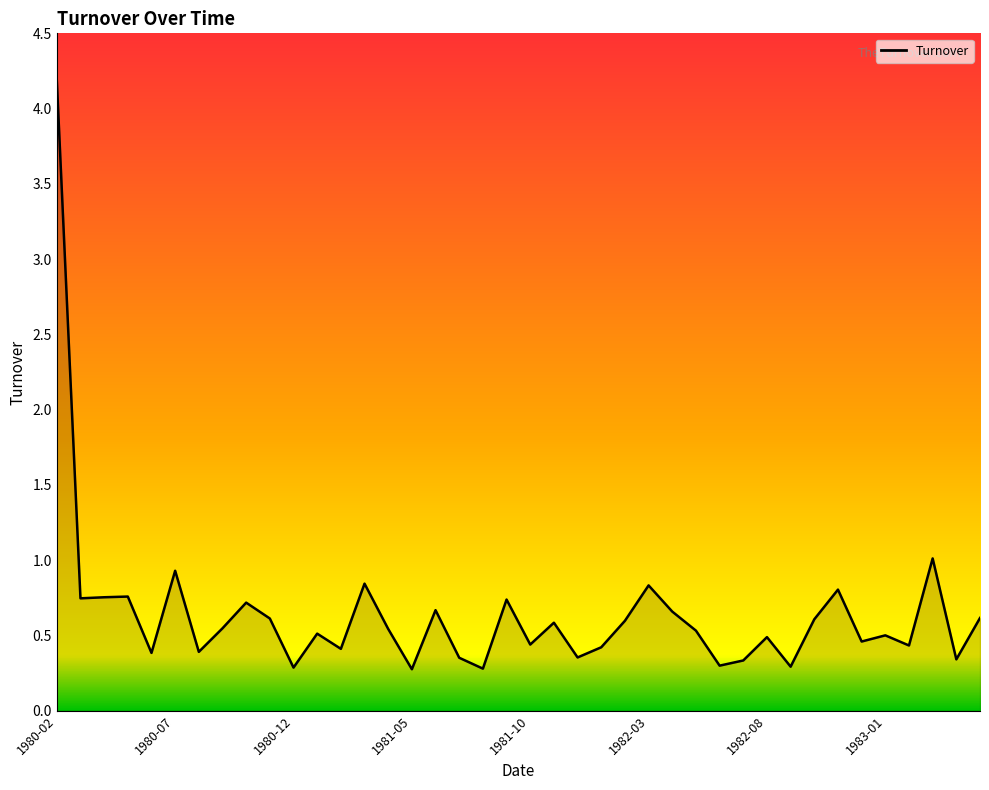

What is the average value?

0.6